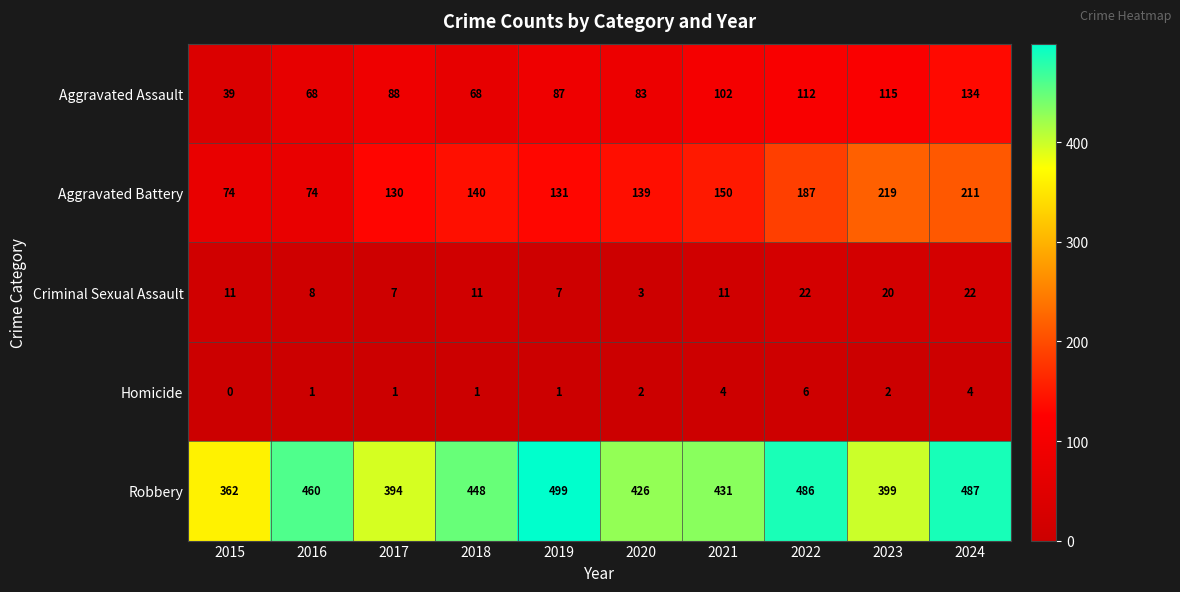

Where does the Robbery series first go above 448?

2016